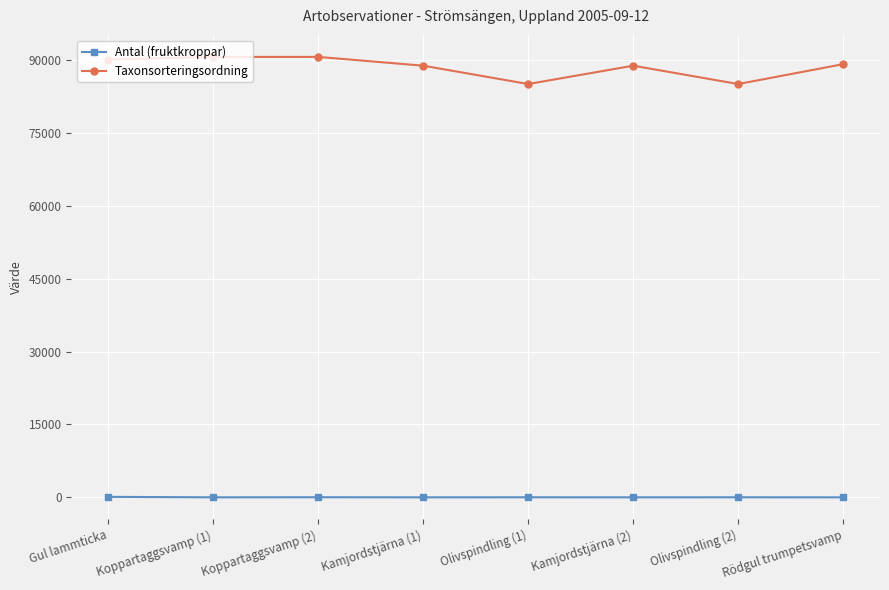

Which series has the largest total across all categories?

Taxonsorteringsordning